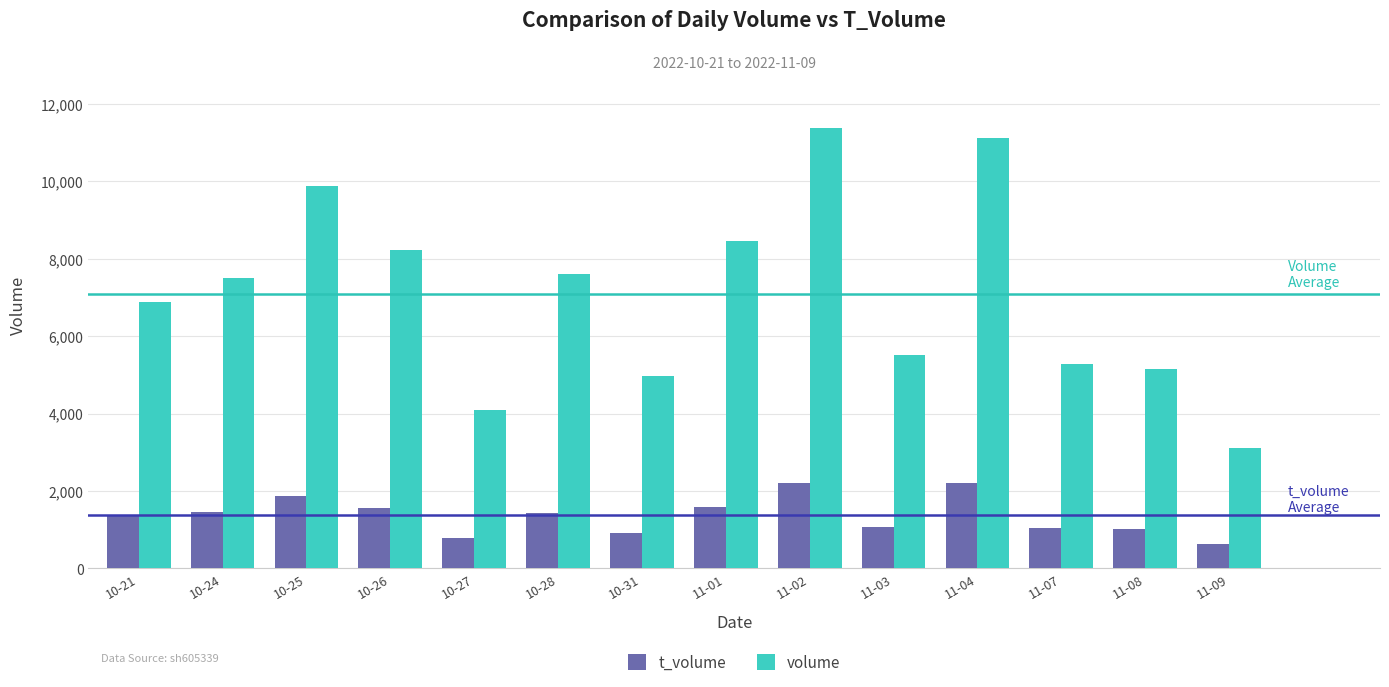

How many data points does each series have?

14